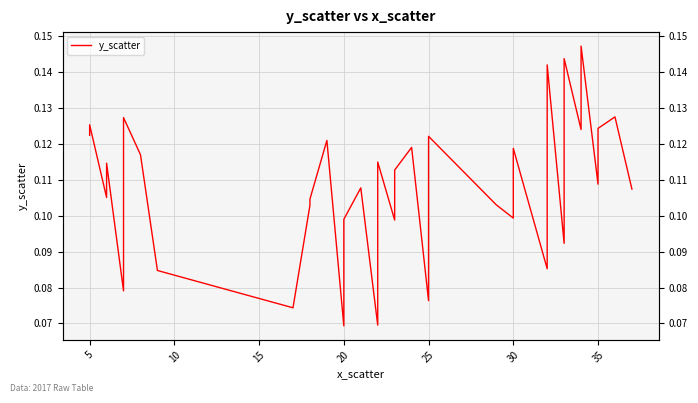

How many points are higher than both their immediate neighbors (excluding endpoints)?

13